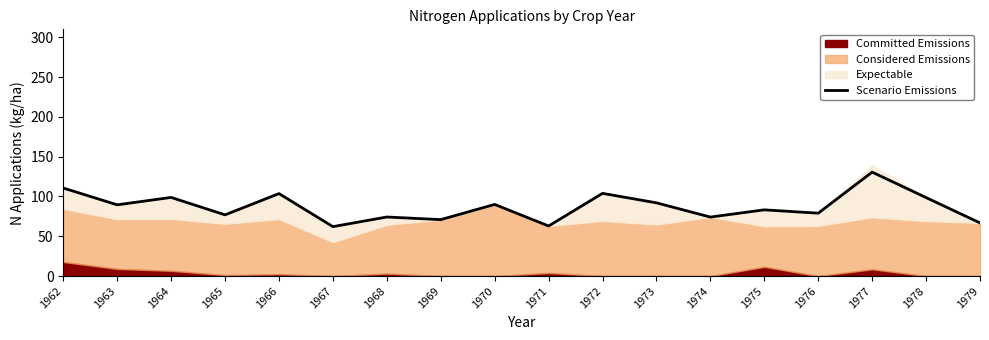

What is the ratio of the value at 1971 to the value at 1974?

0.8